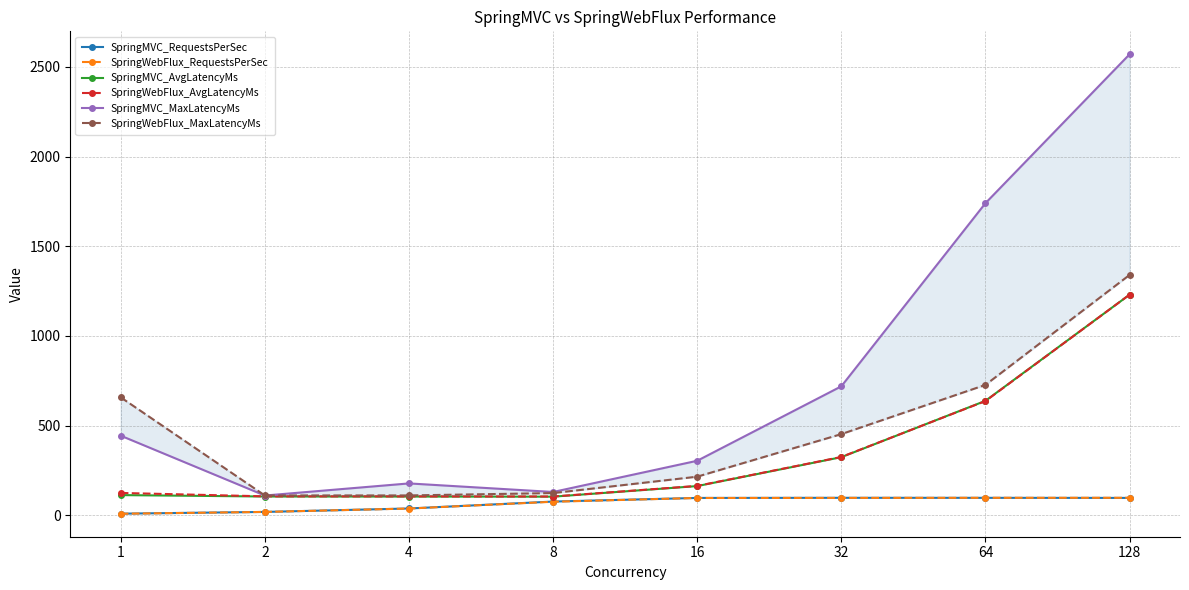

How many distinct data groups are displayed?

6